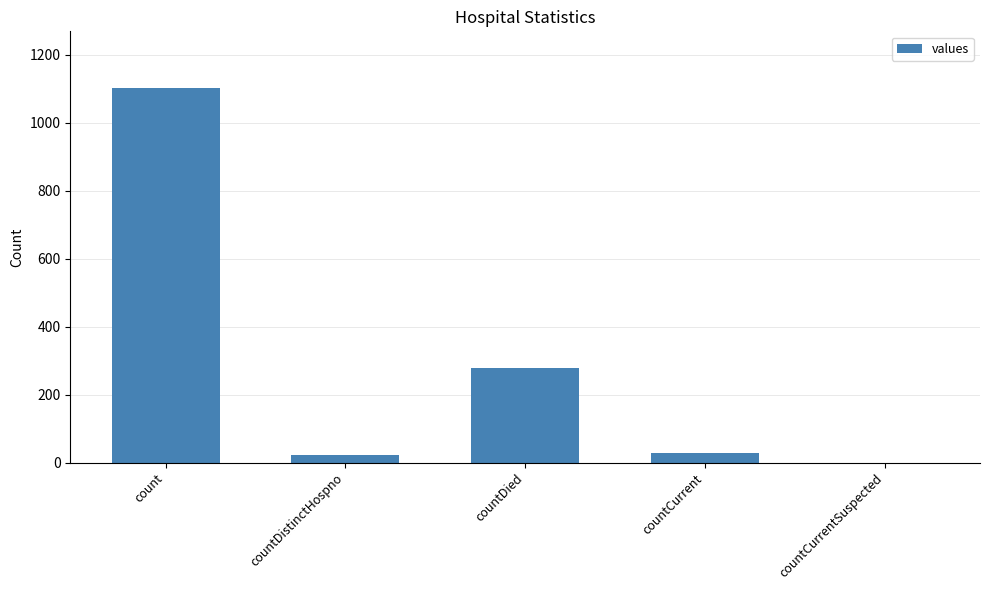

What is the sum of all values?

1435